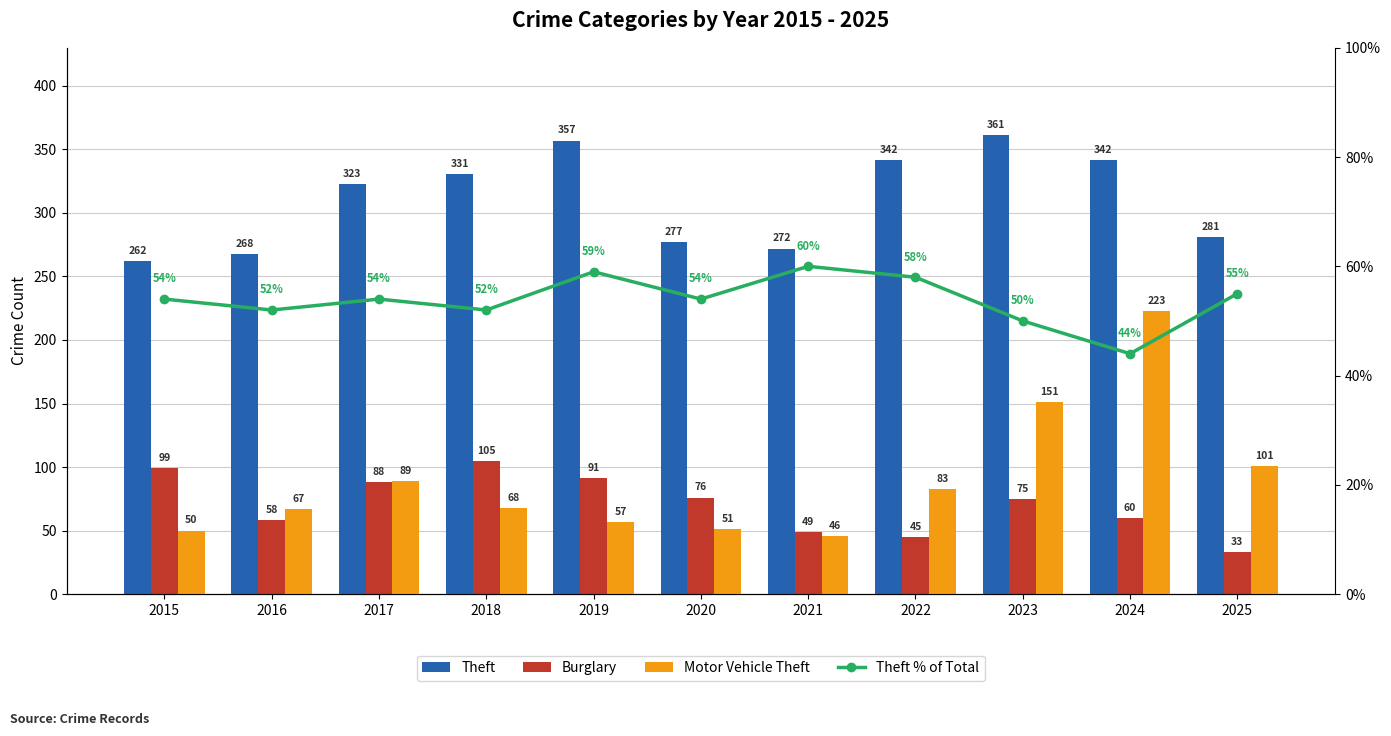

Are the bars grouped side by side (vs. stacked)?

Yes